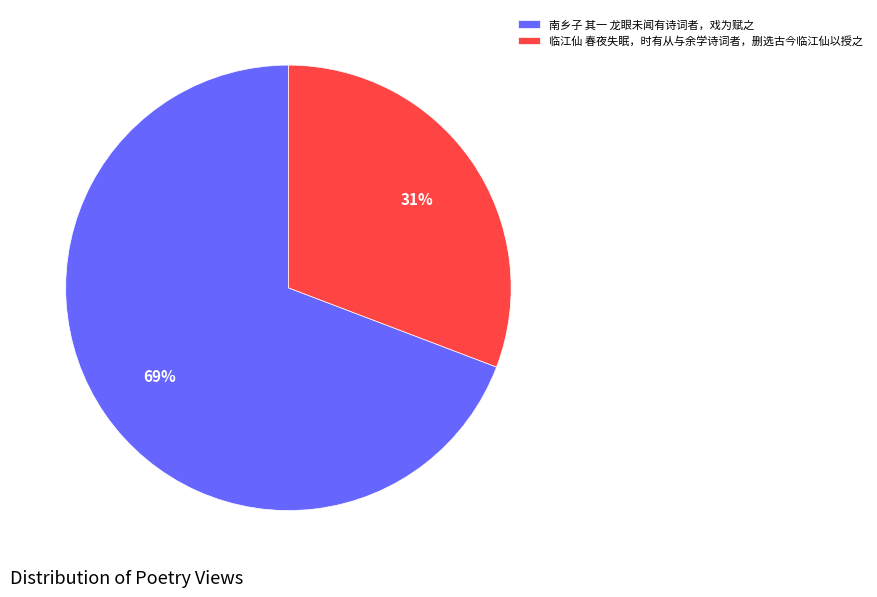

What is the largest slice in the pie chart?

南乡子 其一 龙眼未闻有诗词者，戏为赋之